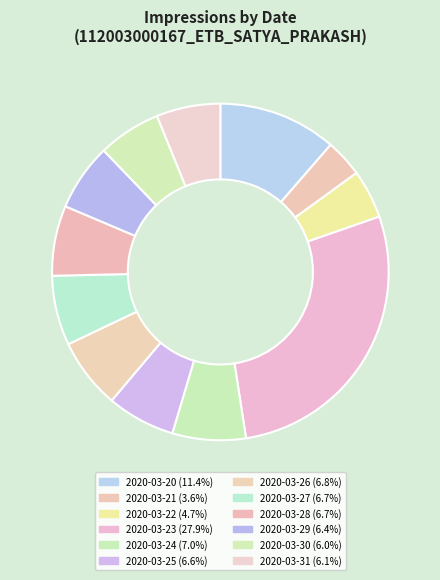

What percentage do 2020-03-30 and 2020-03-27 together represent?

12.7%